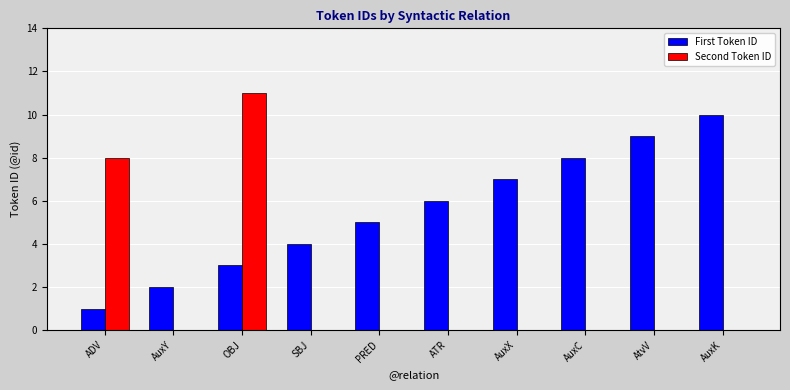

What is the total value across all series at PRED?

5